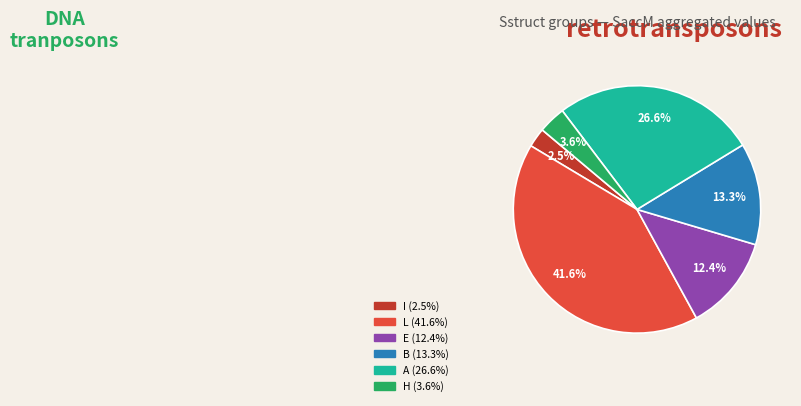

Is there a majority slice in this chart?

No